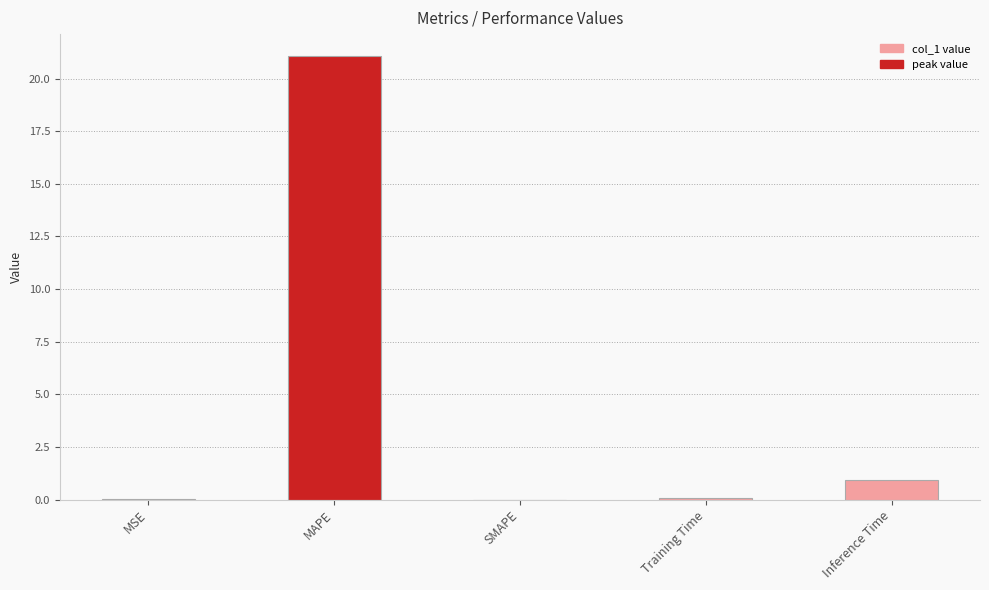

At which category does the chart reach its peak across all series?

MAPE